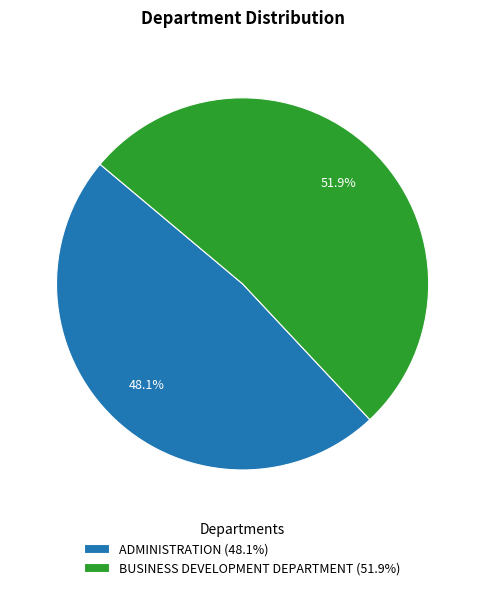

To the nearest percent, what portion does BUSINESS DEVELOPMENT DEPARTMENT represent?

52%